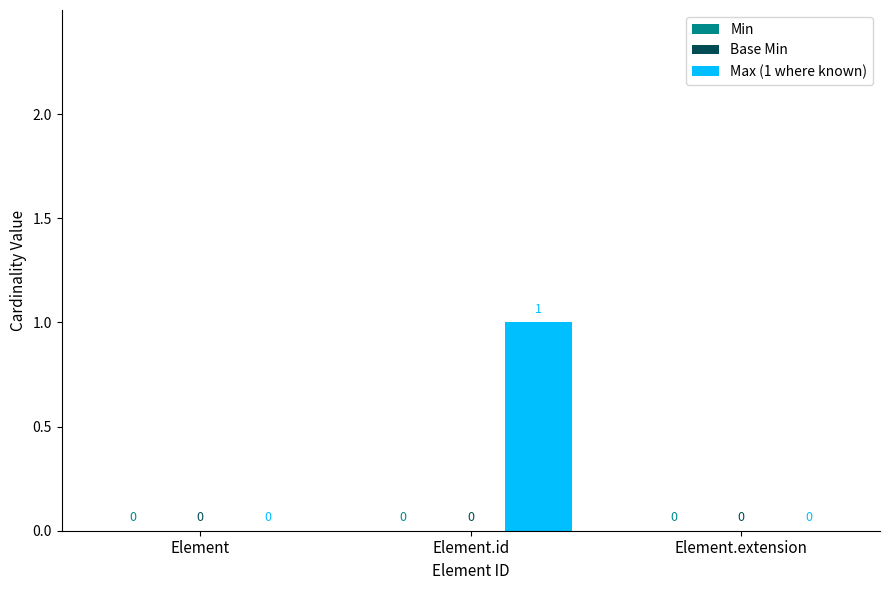

True or false: the data shows 0 at Element.

True